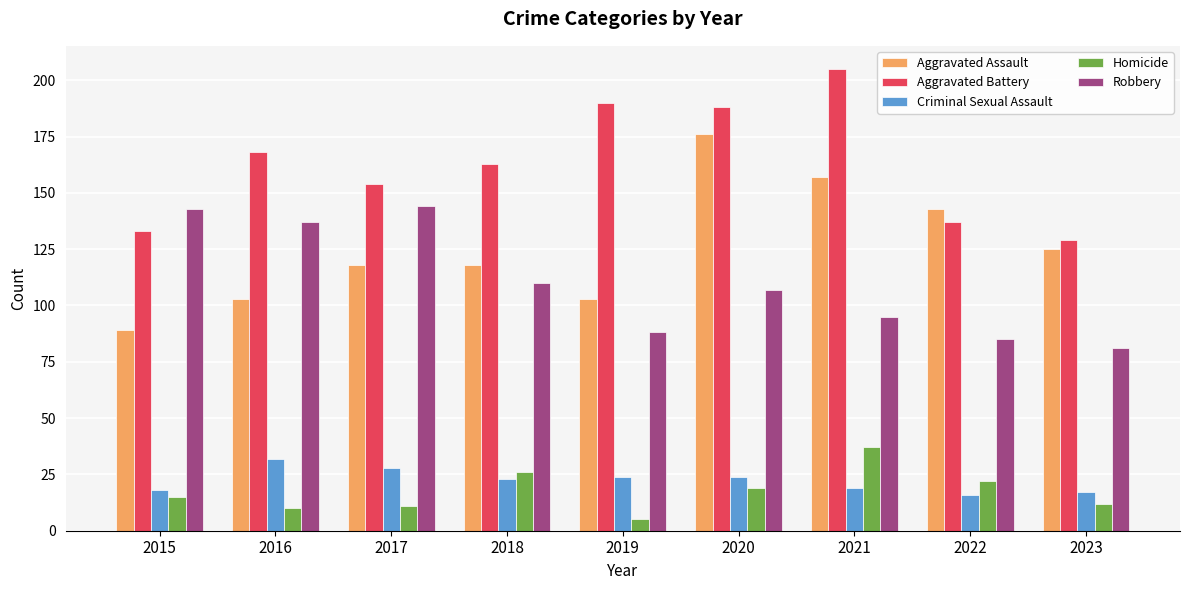

At which label does Robbery reach its minimum?

2023